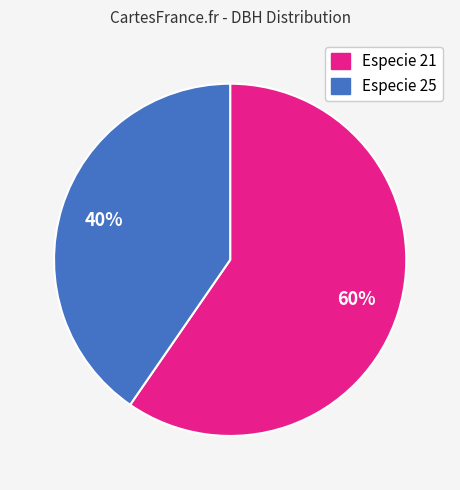

Is there a majority slice in this chart?

Yes